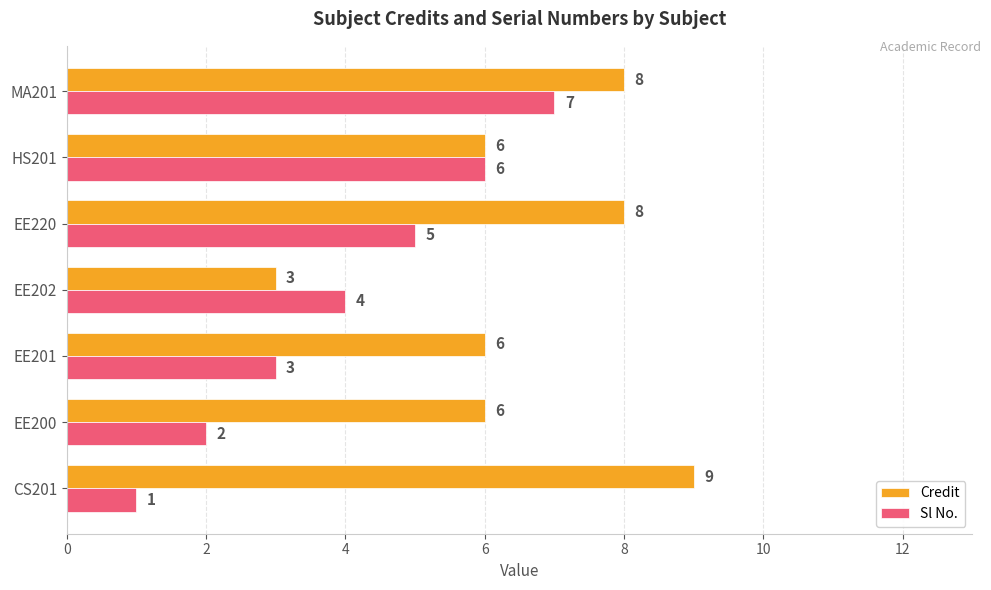

Read the Credit value at EE200.

6